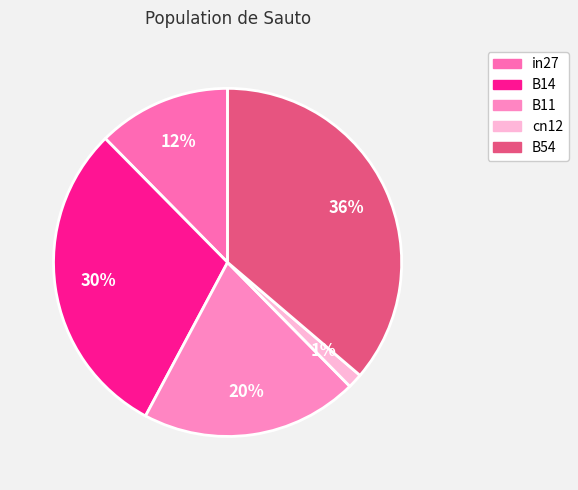

Between B14 and cn12, which is larger?

B14